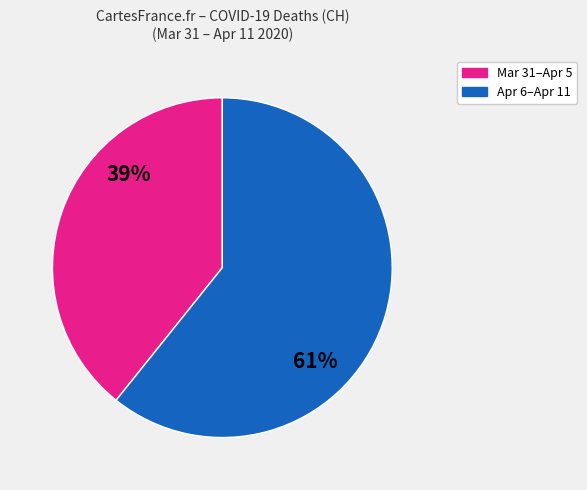

Is there a majority slice in this chart?

Yes